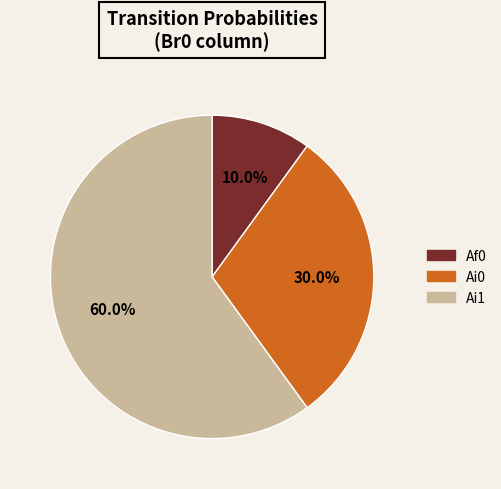

Count the number of slices in the pie.

3